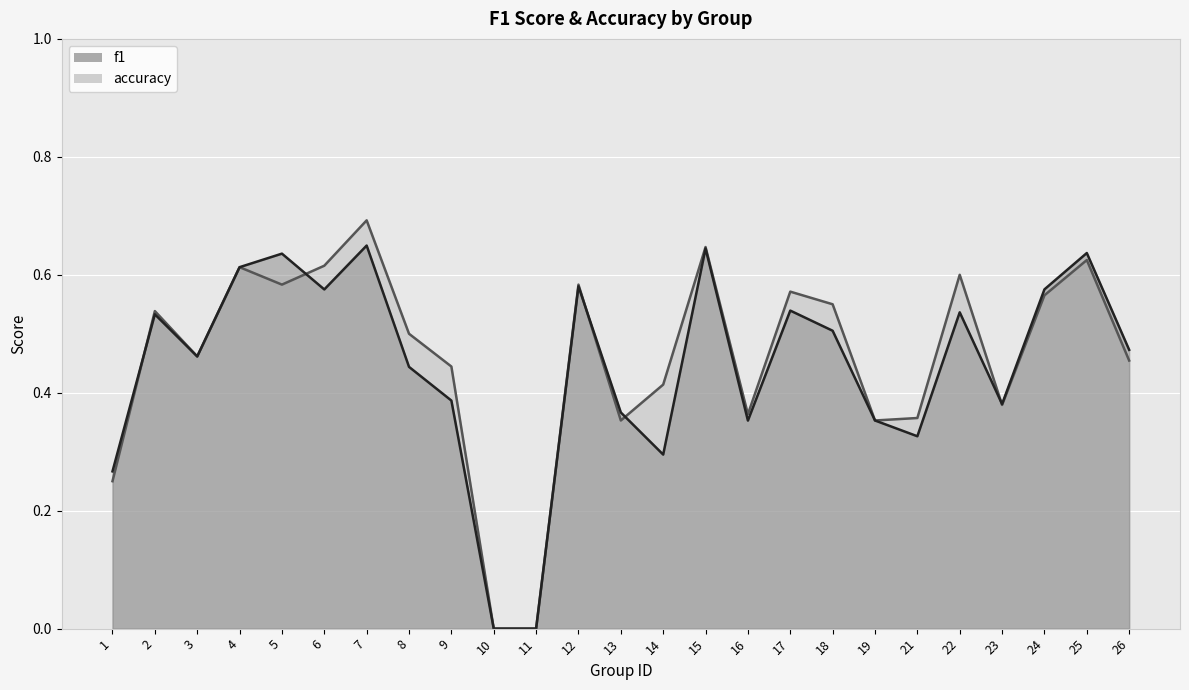

True or false: f1 and accuracy intersect in this chart.

True